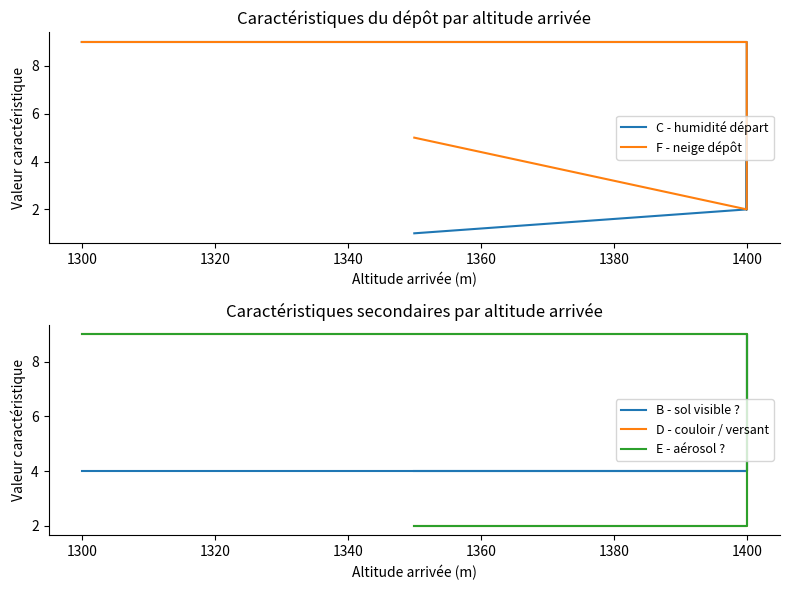

Which has a higher value, 1400 or 1400?

1400